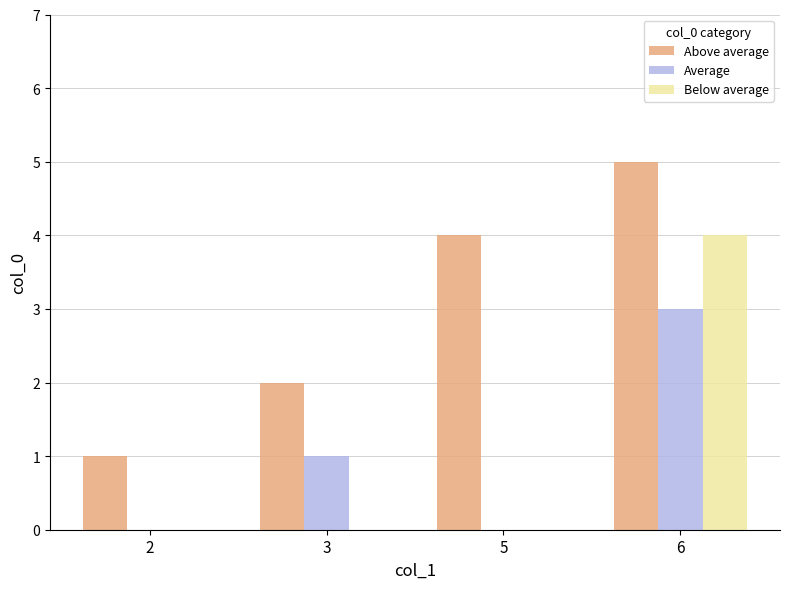

What is the total value across all series at 6?

12